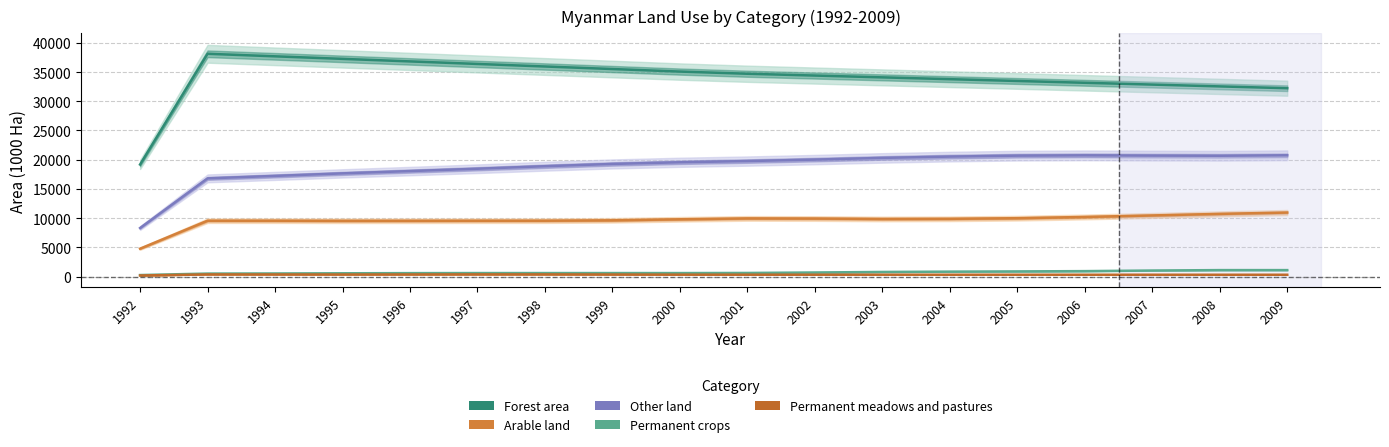

True or false: Arable land has more than 1 interior local peaks.

False